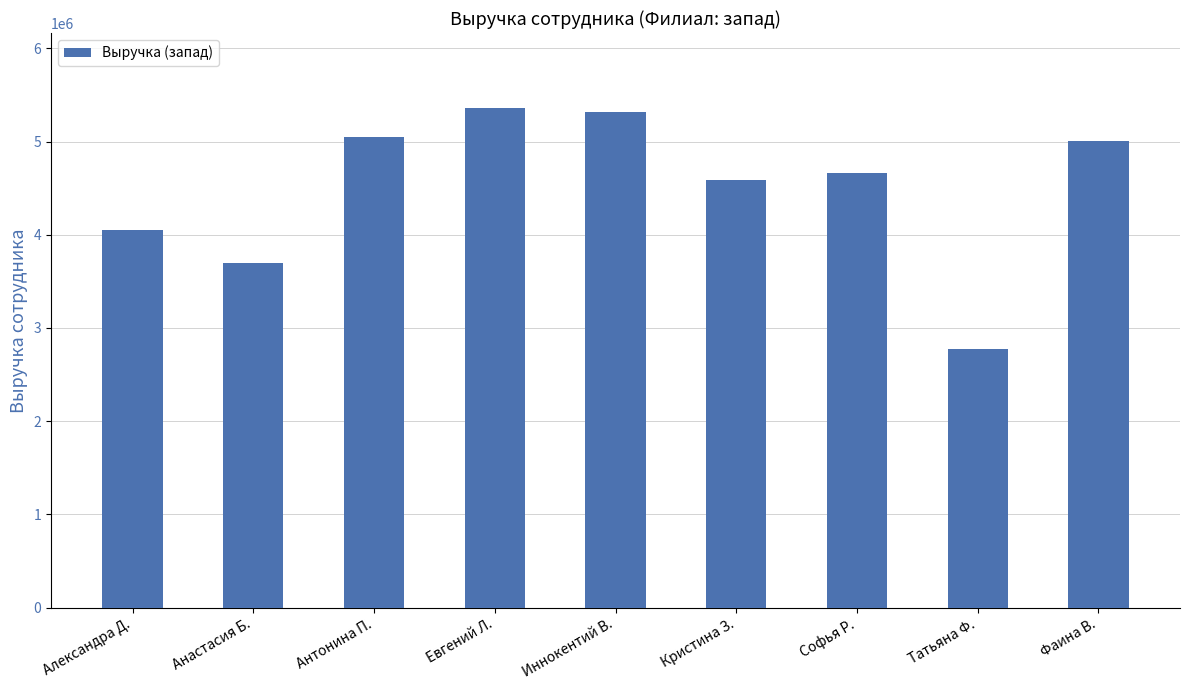

What is the value of the 5th bar from the left?

5322833.2